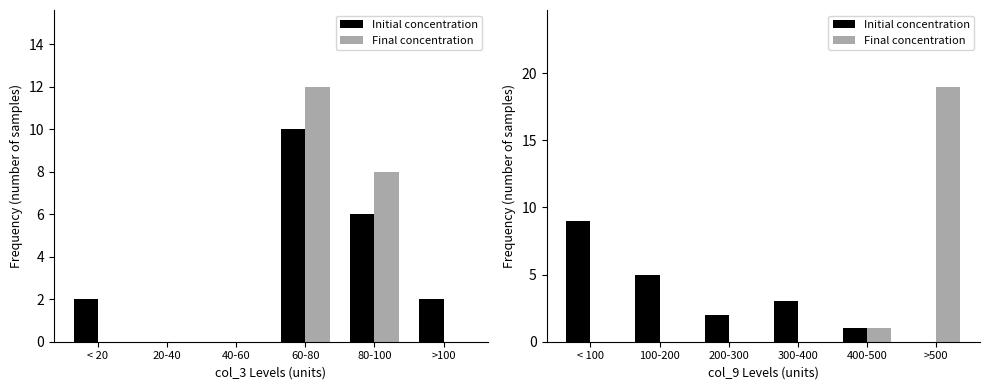

Which series has the widest spread of values?

Final concentration